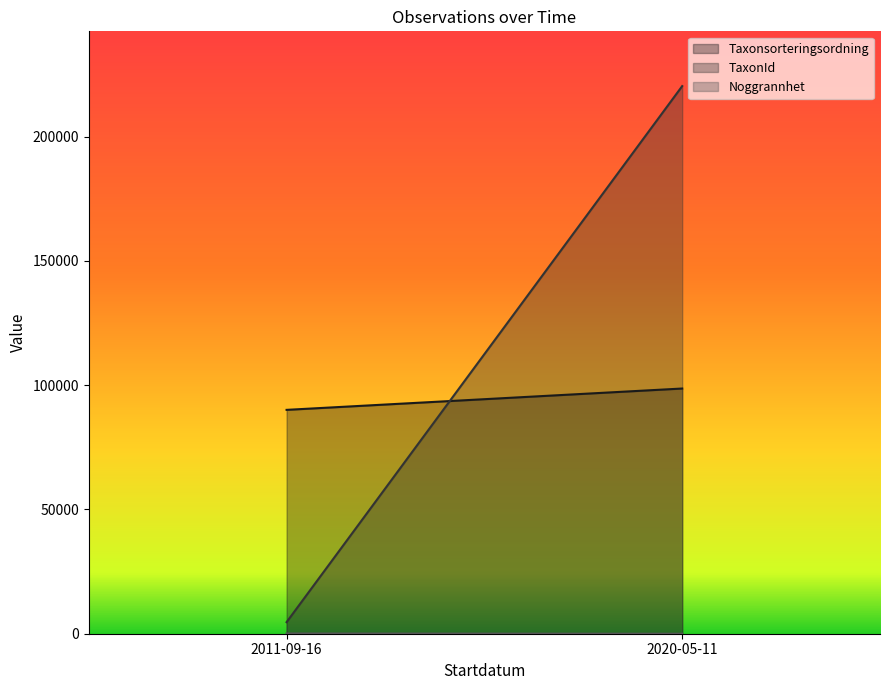

True or false: TaxonId has a value of 3220 at 2011-09-16.

False